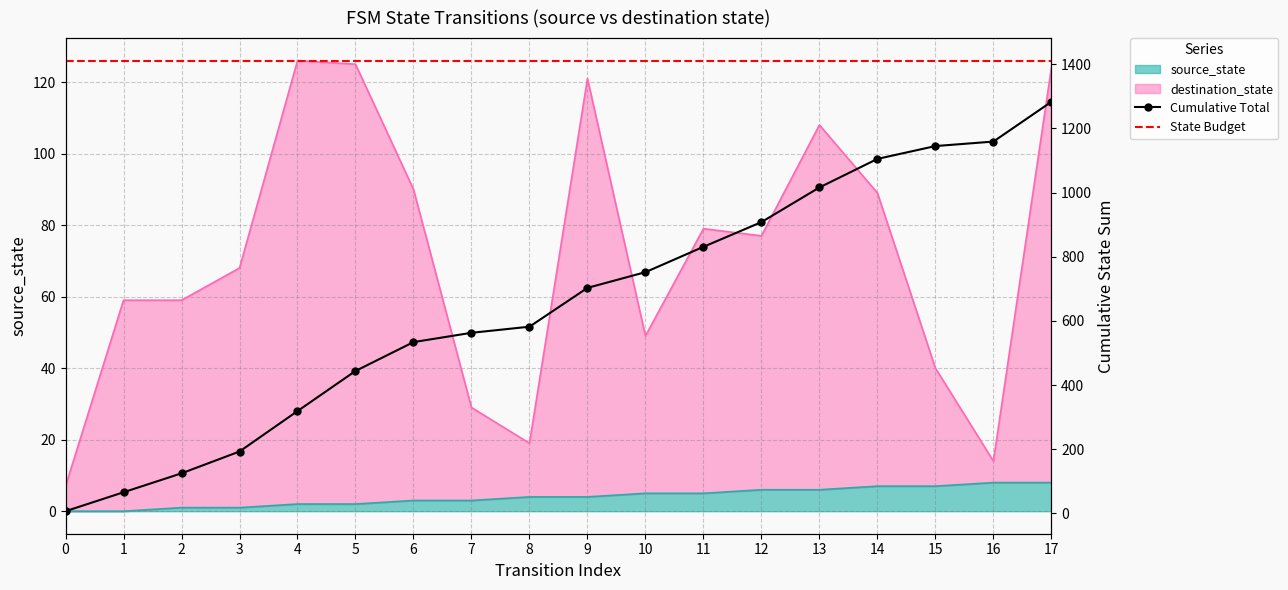

Which series has the largest range (max minus min)?

destination_state